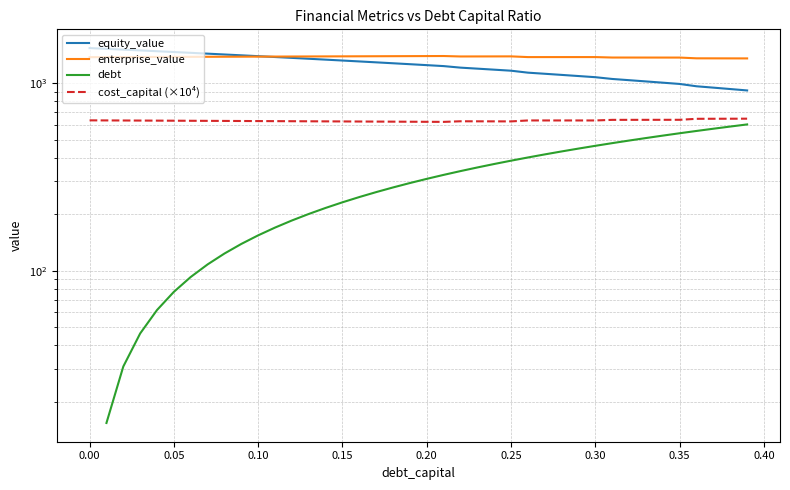

What is the difference between the maximum and minimum values in the equity_value series?

622.9